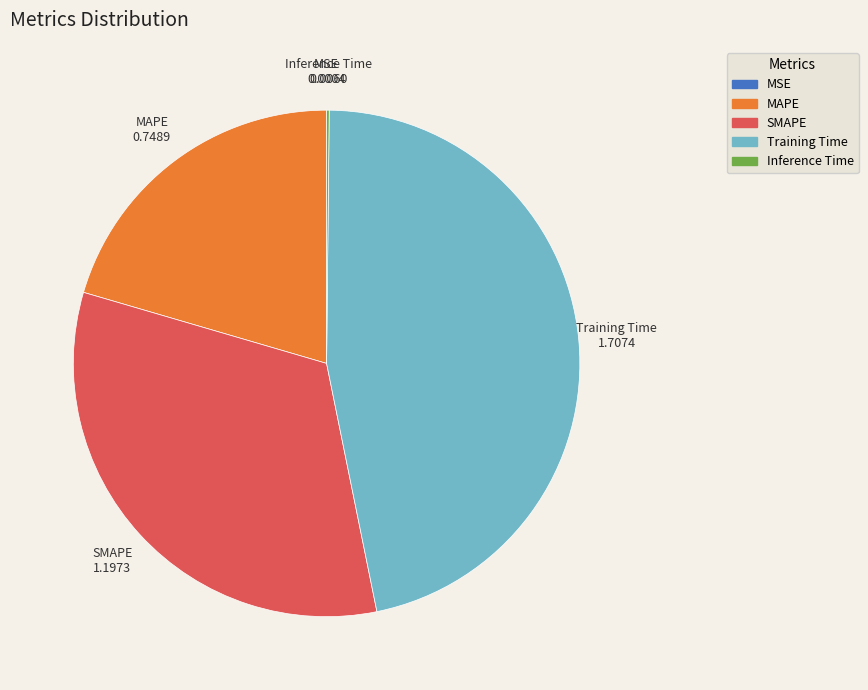

Is there any slice that represents more than half of the pie?

No